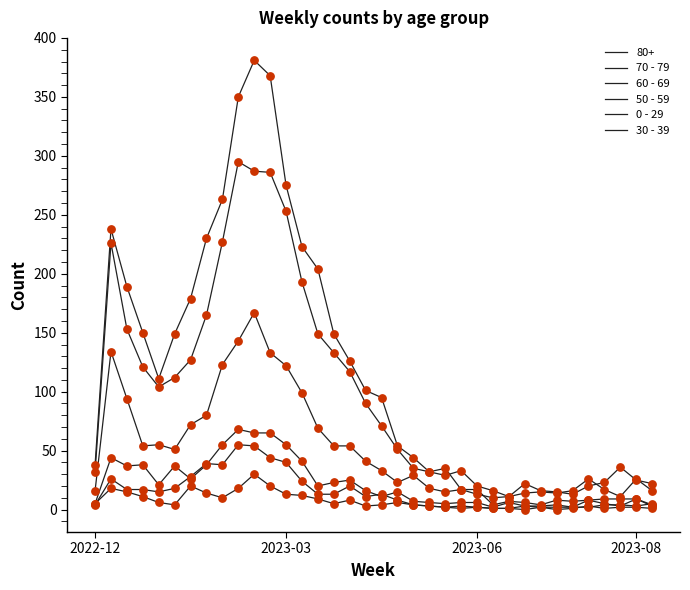

Which series has the largest total across all categories?

70 - 79